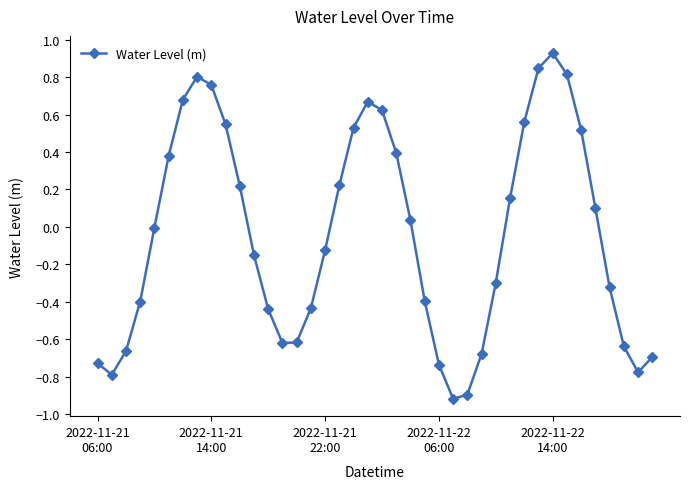

True or false: there are more than 1 points higher than both neighbors.

True